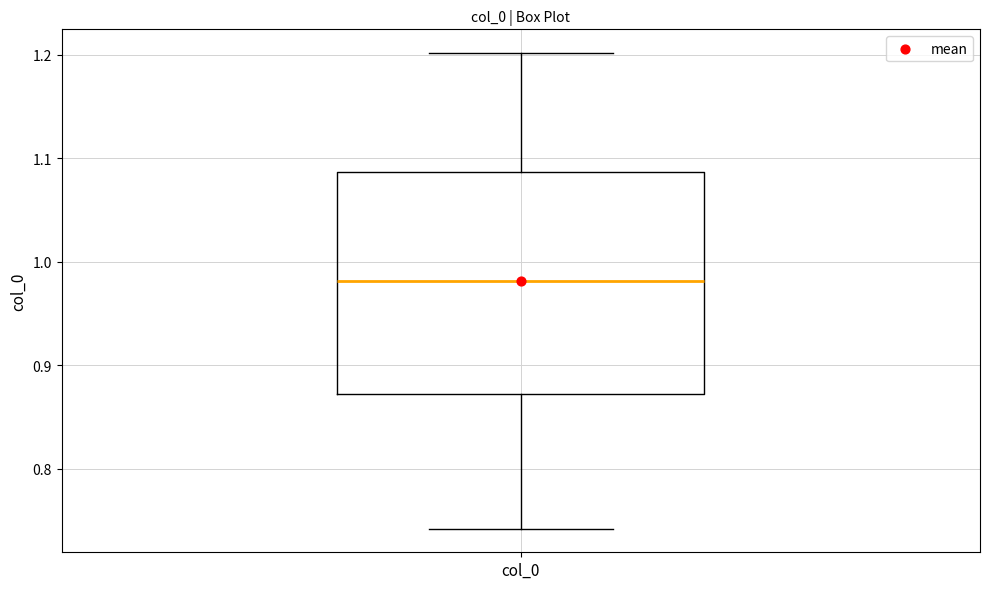

Transcribe this box plot: give where the median line is, the range the box spans, and where the two whiskers end, as read against the y-axis. The values are not printed on the chart, so give them approximately, as read against the axis.

median 0.98, box 0.87 to 1.09, whiskers 0.74 to 1.20